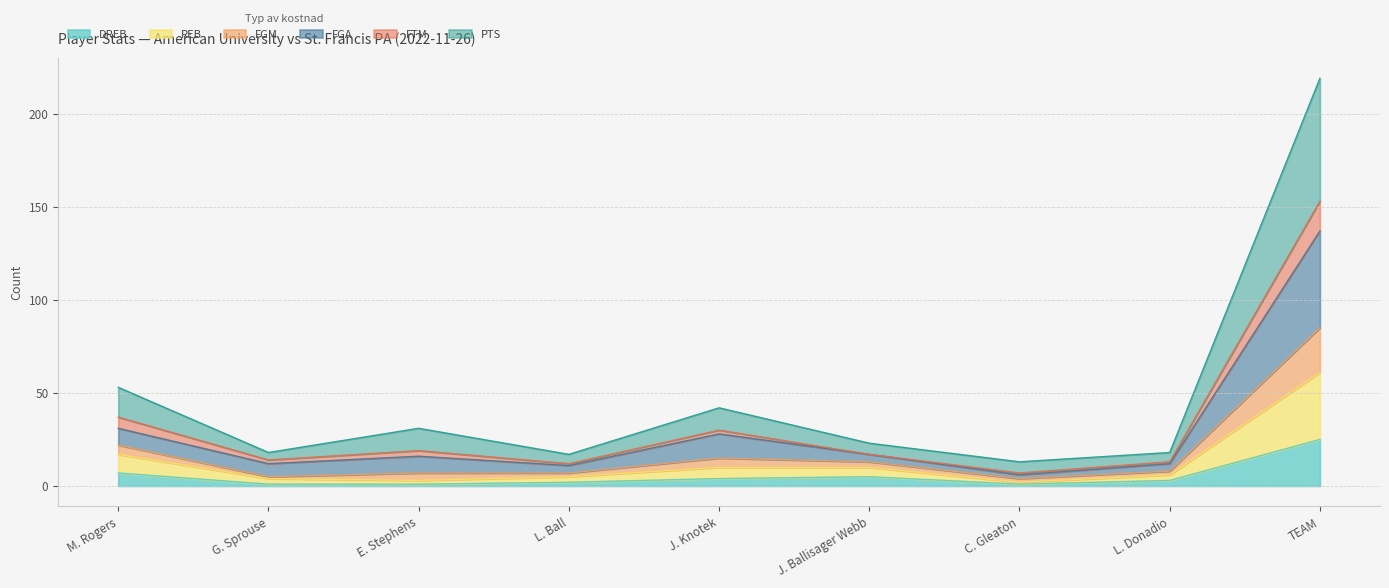

At which category is the sum across all series the highest?

TEAM